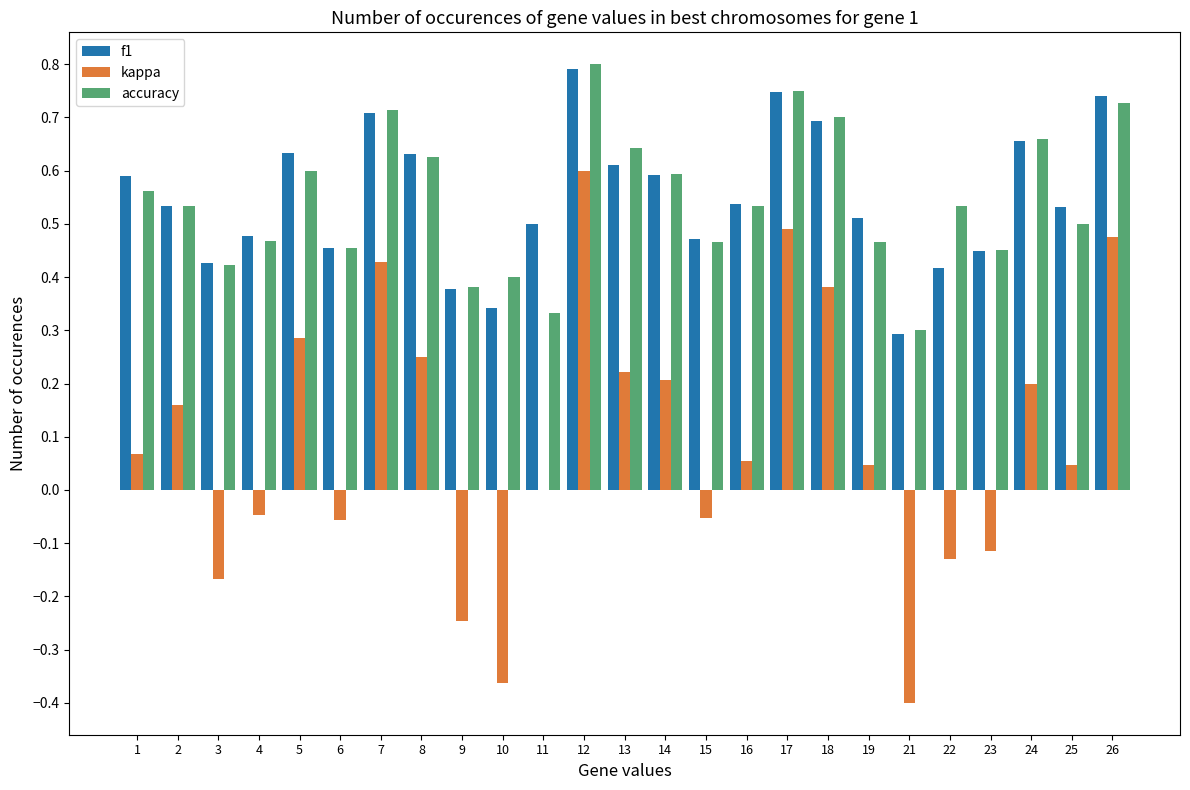

What is the sum of the kappa values at 21 and 9?

-0.6